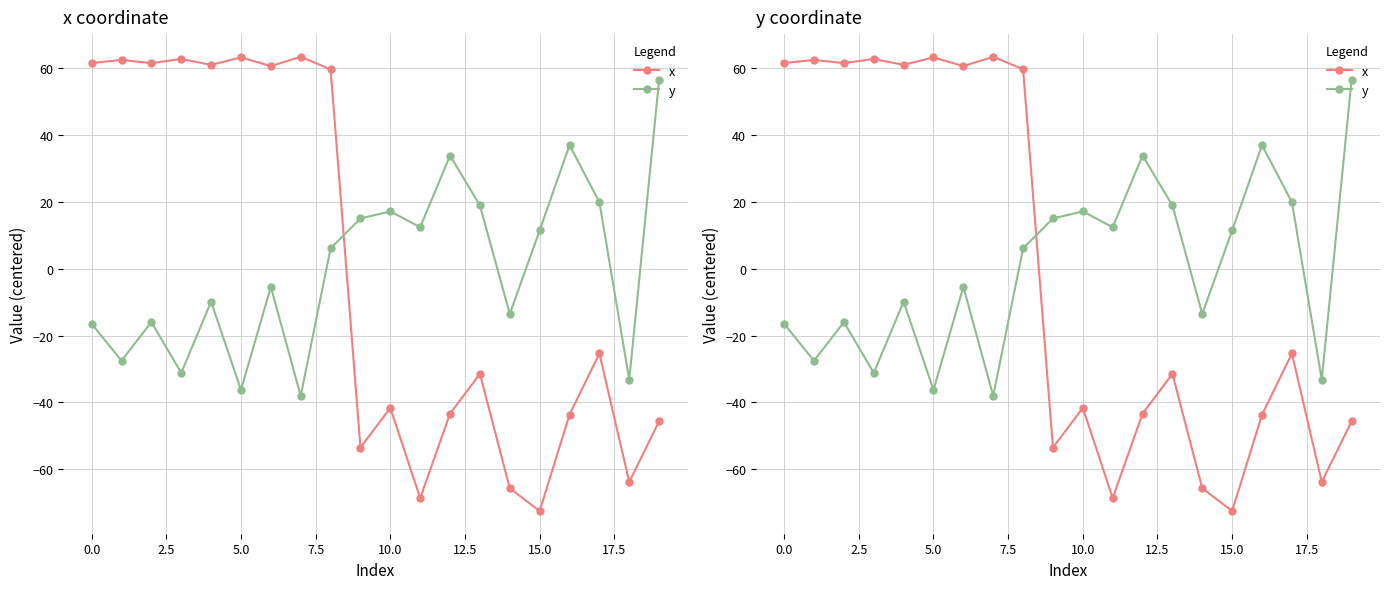

Reading right to left, transcribe all the data shown in this chart.

x: -45.6	-63.7	-25.4	-43.6	-72.4	-65.7	-31.5	-43.3	-68.6	-41.6	-53.5	59.5	63.3	60.5	63.1	60.9	62.6	61.4	62.3	61.4
y: 56.5	-33.2	19.8	36.9	11.4	-13.6	18.9	33.8	12.3	17.1	15.0	6.0	-38.1	-5.5	-36.2	-9.9	-31.2	-16.0	-27.6	-16.5